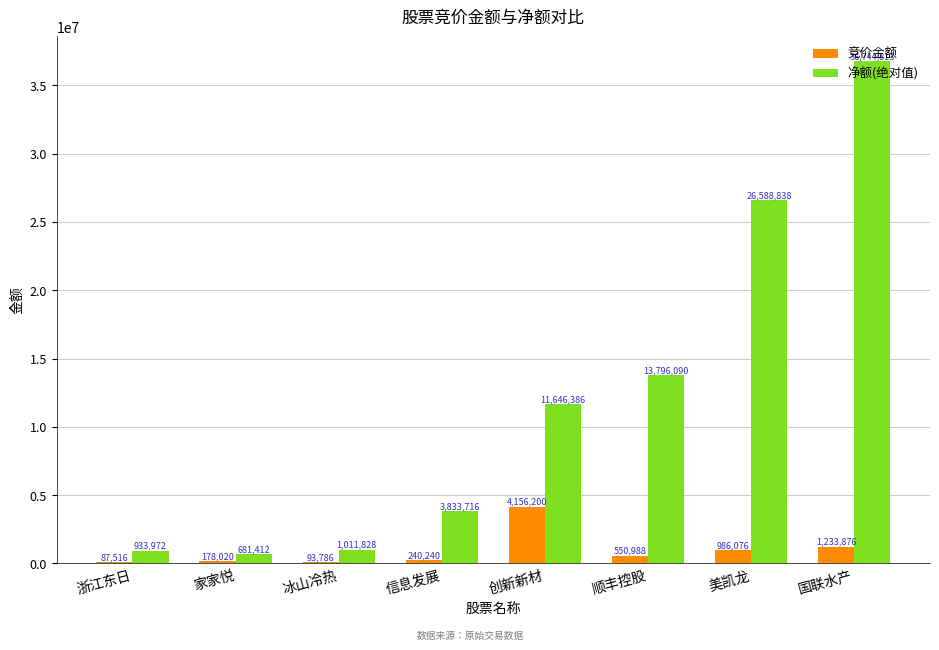

True or false: 净额(绝对值) has a value of 37409870 at 美凯龙.

False